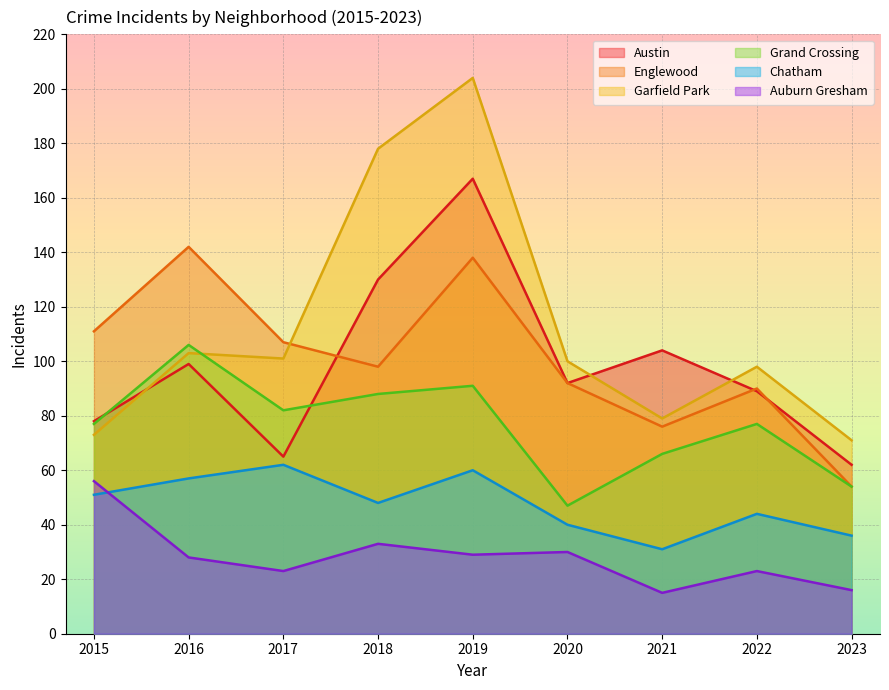

The value of Auburn Gresham at 2021 is 23. True or false?

False